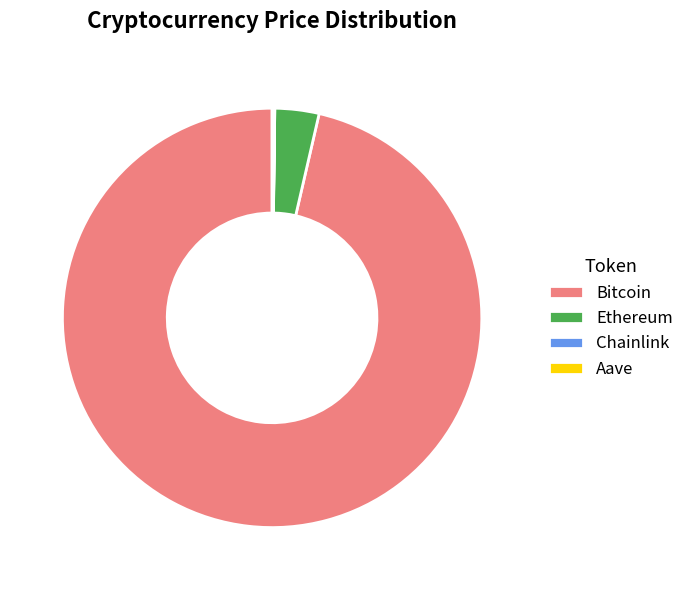

Does any single category account for the majority?

Yes